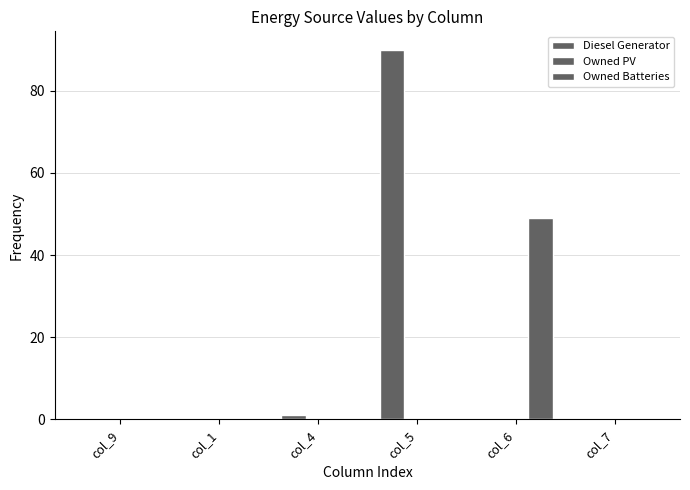

Reading right to left, what are all the values shown in this chart?

Diesel Generator: col_7=0	col_6=0	col_5=90	col_4=1	col_1=0	col_9=0
Owned PV: col_7=0	col_6=0	col_5=0	col_4=0	col_1=0	col_9=0
Owned Batteries: col_7=0	col_6=49	col_5=0	col_4=0	col_1=0	col_9=0